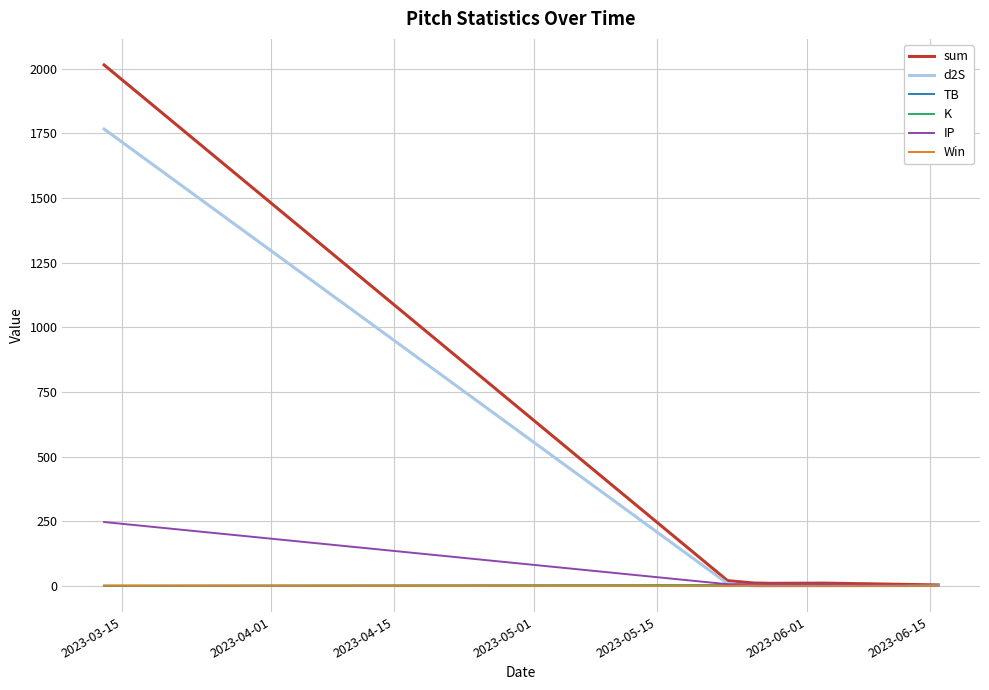

Which series has the largest range (max minus min)?

sum